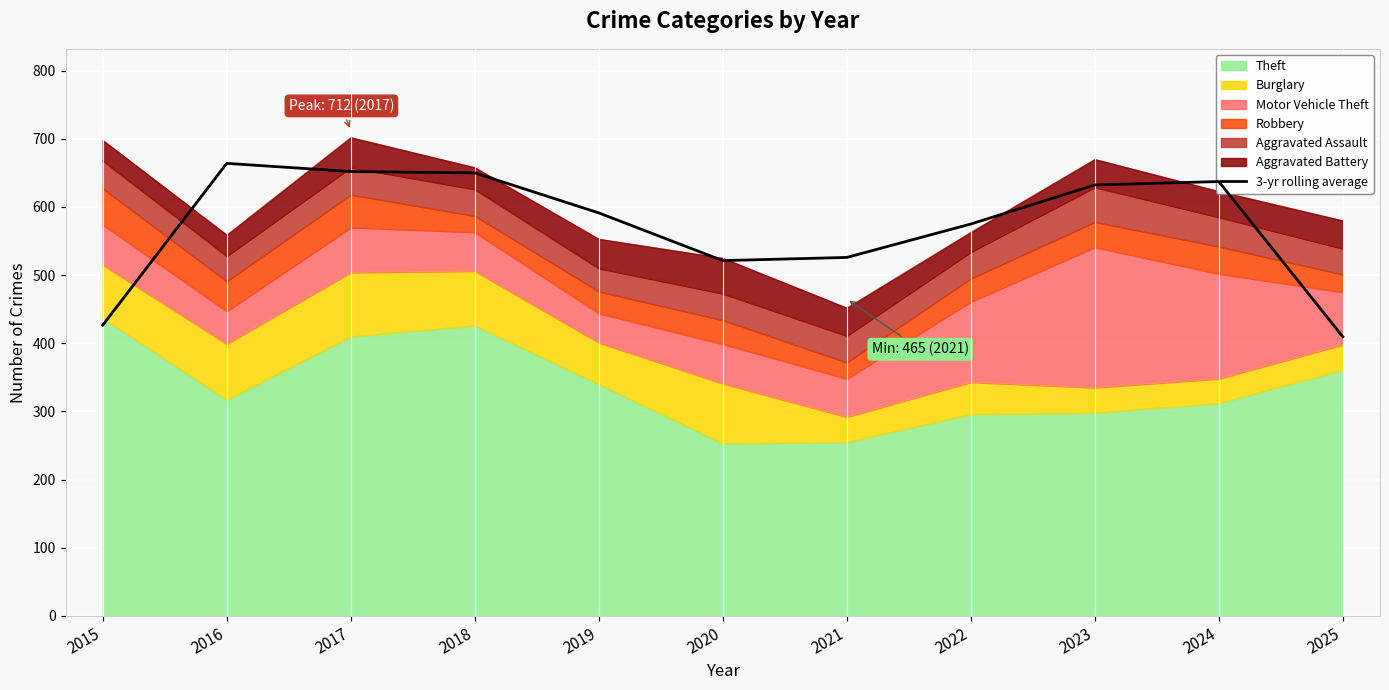

How many points are lower than both their immediate neighbors (excluding endpoints)?

1